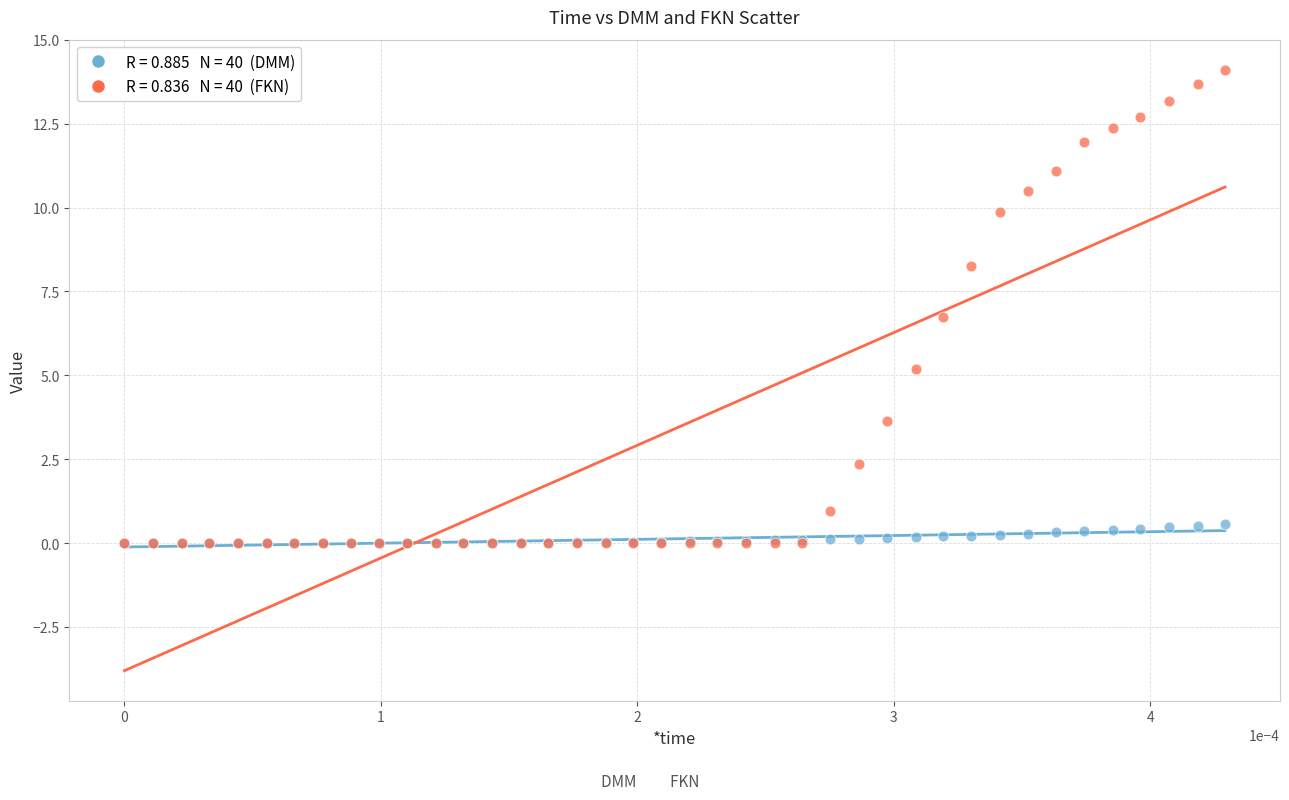

Across all series, what Y value is closest to 7?

6.7